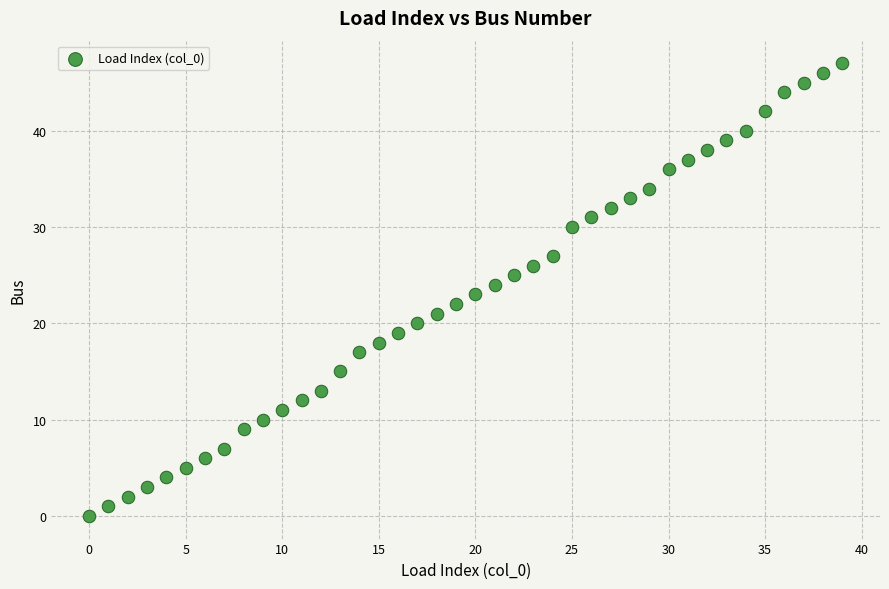

How many data points are displayed?

40